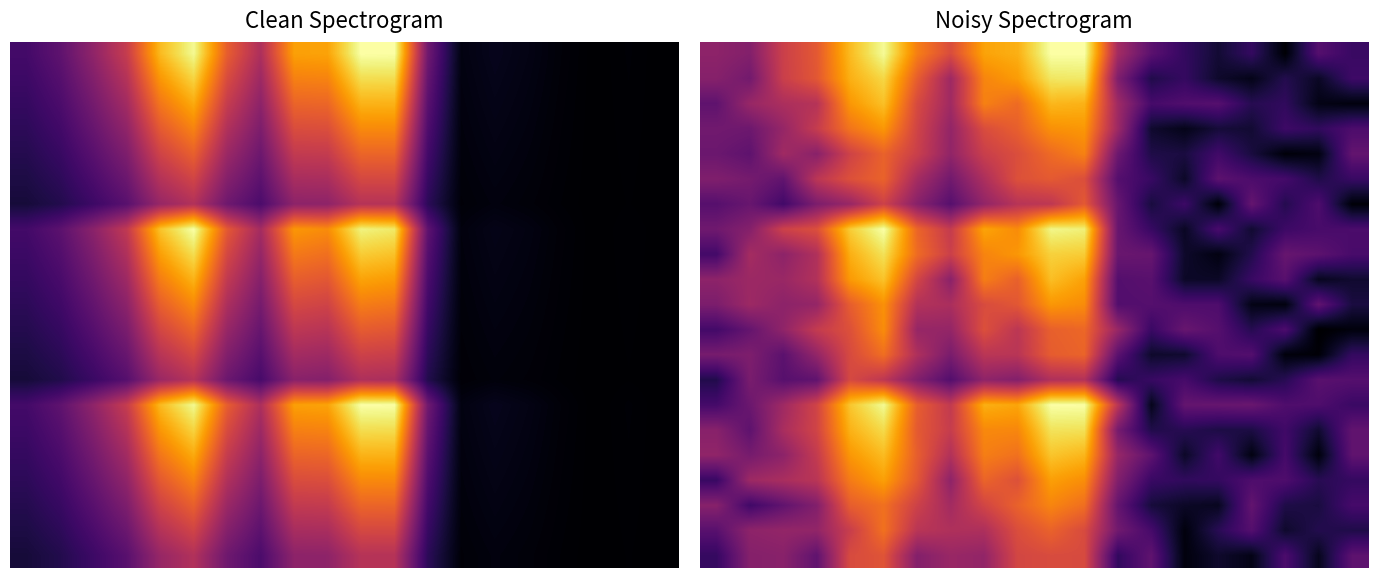

How many distinct data groups are displayed?

21